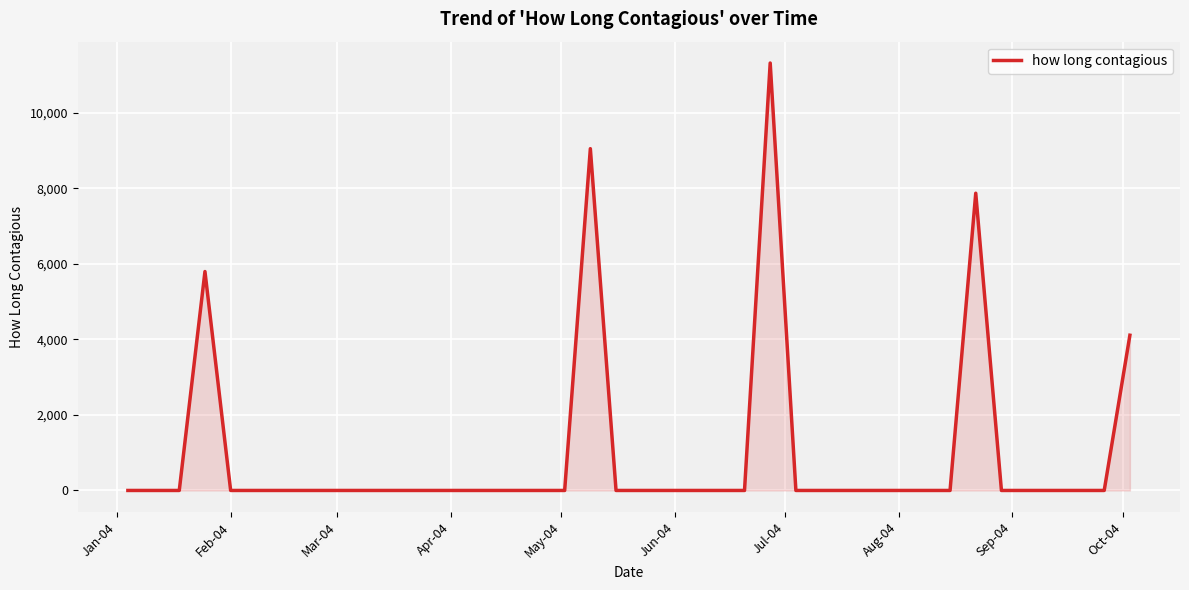

What is the maximum value shown in the chart?

11320.6